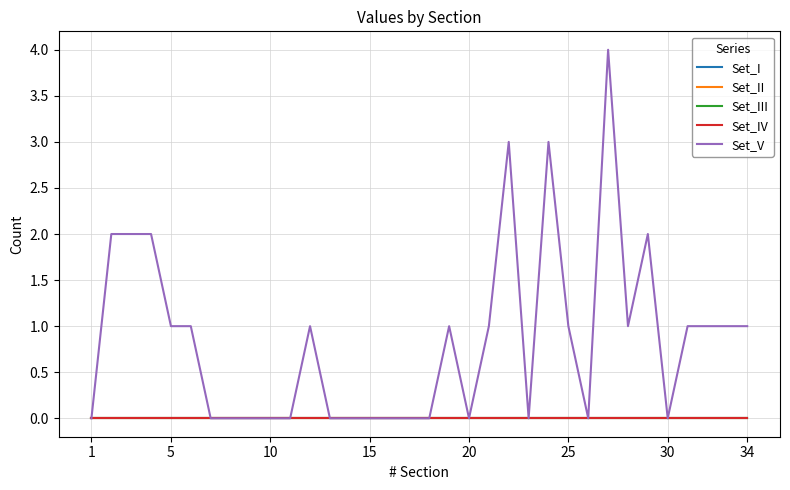

How many lines are shown in the chart?

5